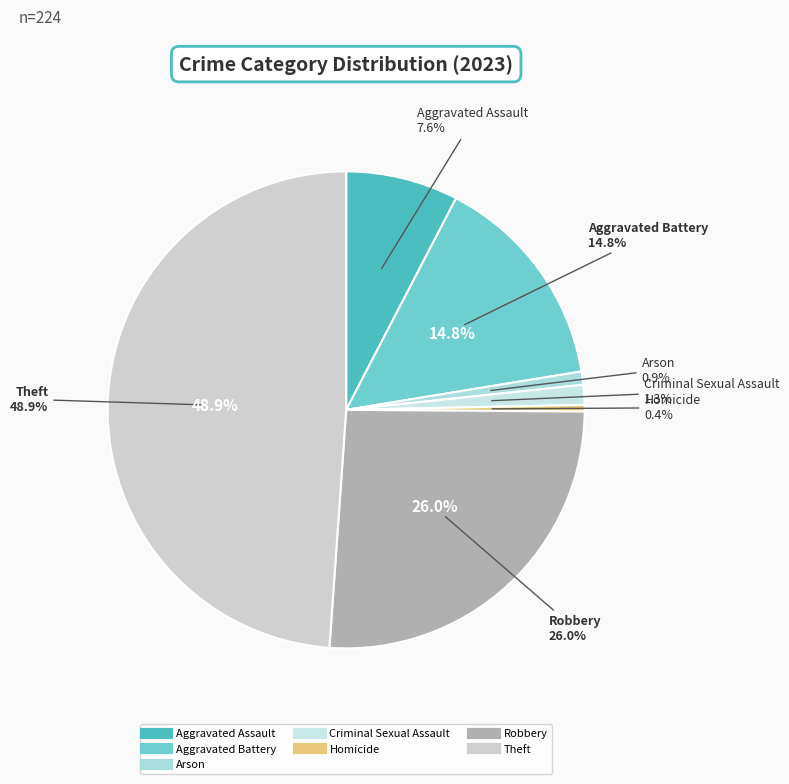

Which category has the smallest portion of the pie?

Homicide